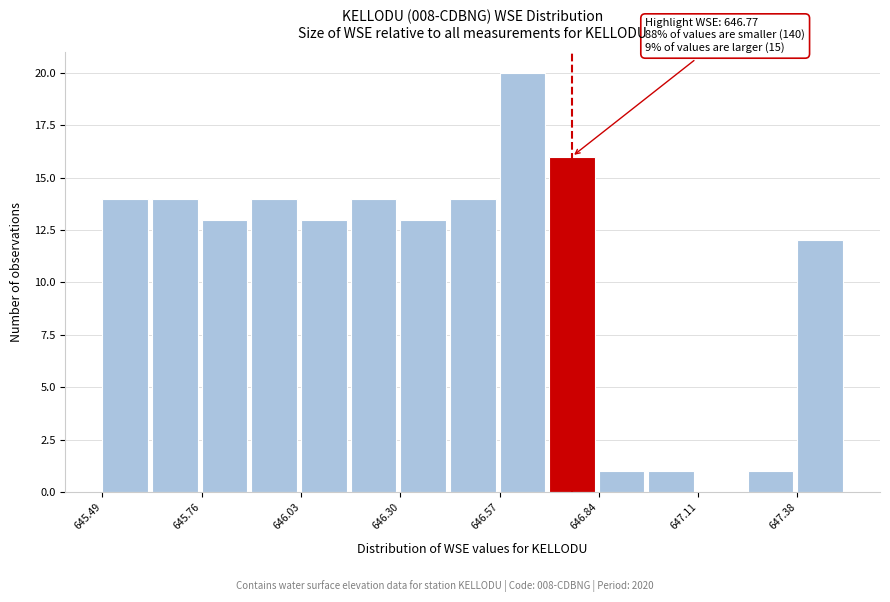

Read against the x-axis, roughly where is the centre of the tallest bar?

646.65